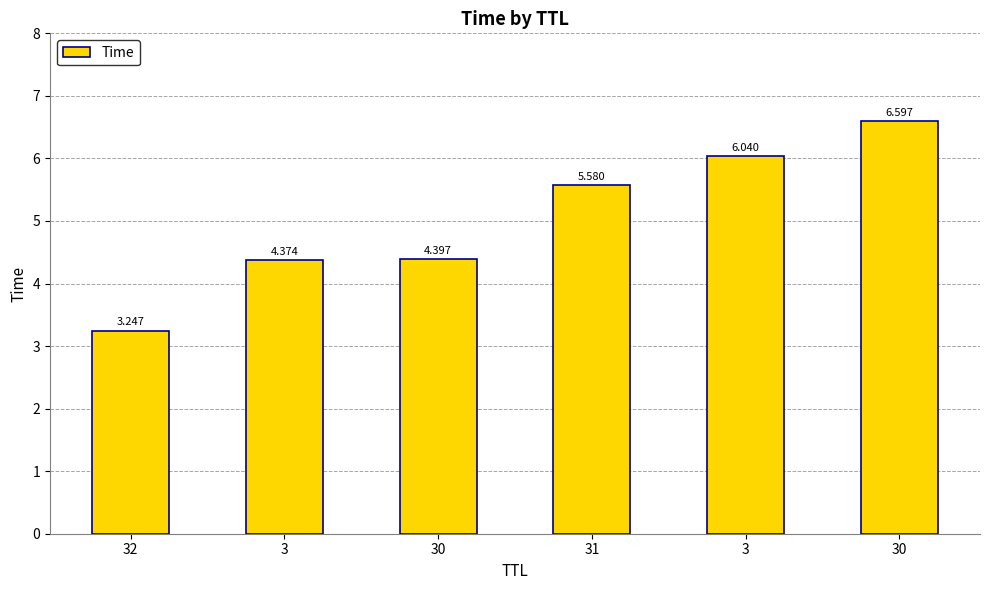

Is it true that the value at 3 is 7.2?

False